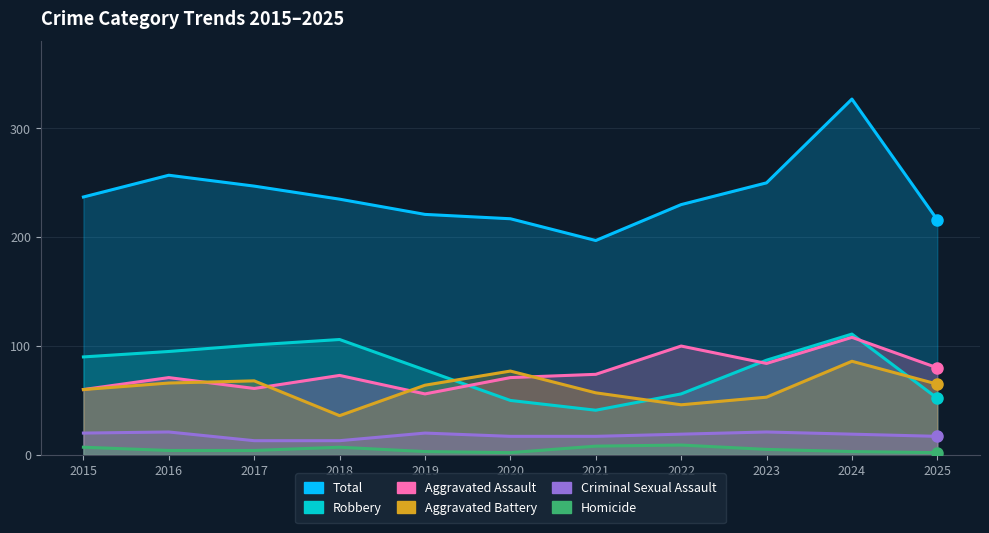

The Robbery series shows 101 at 2017. True or false?

True